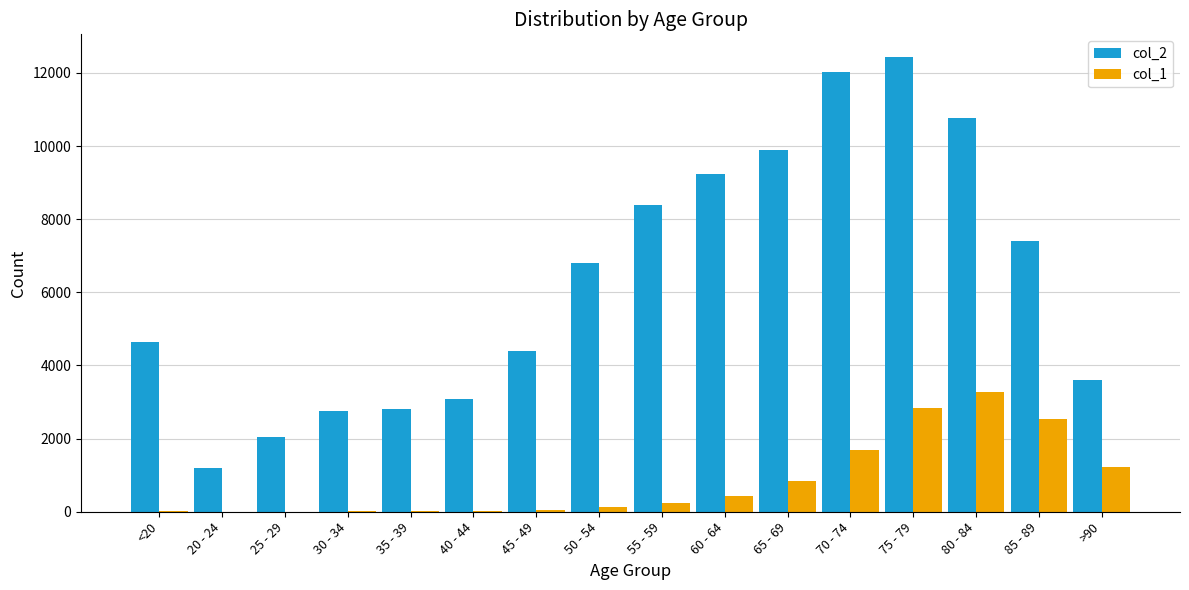

What is the highest value of the col_2 series?

12434